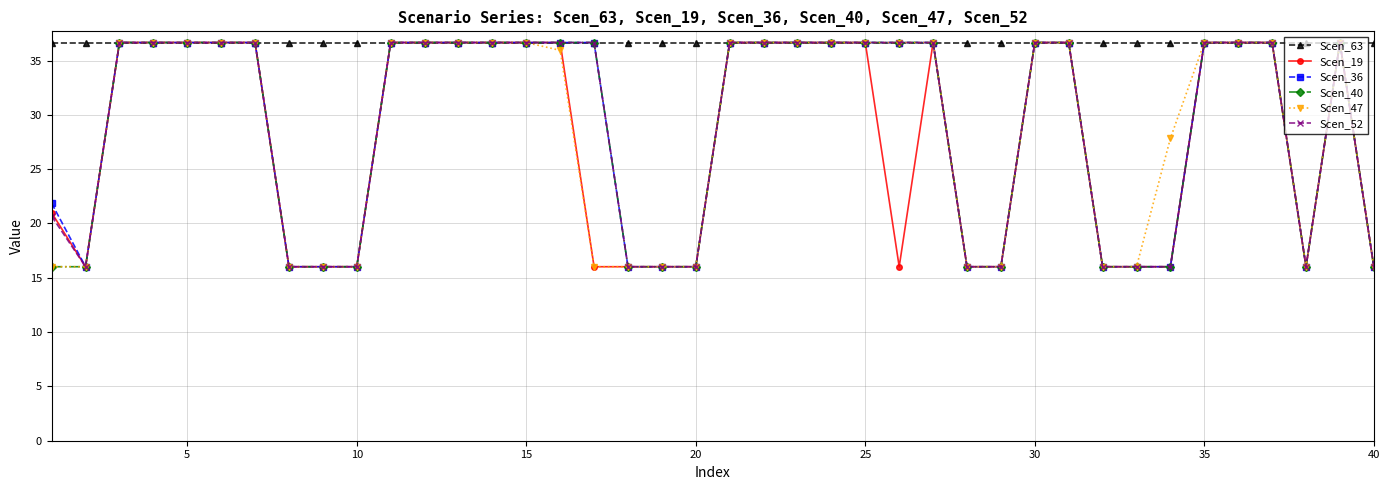

Which series has the largest total across all categories?

Scen_63